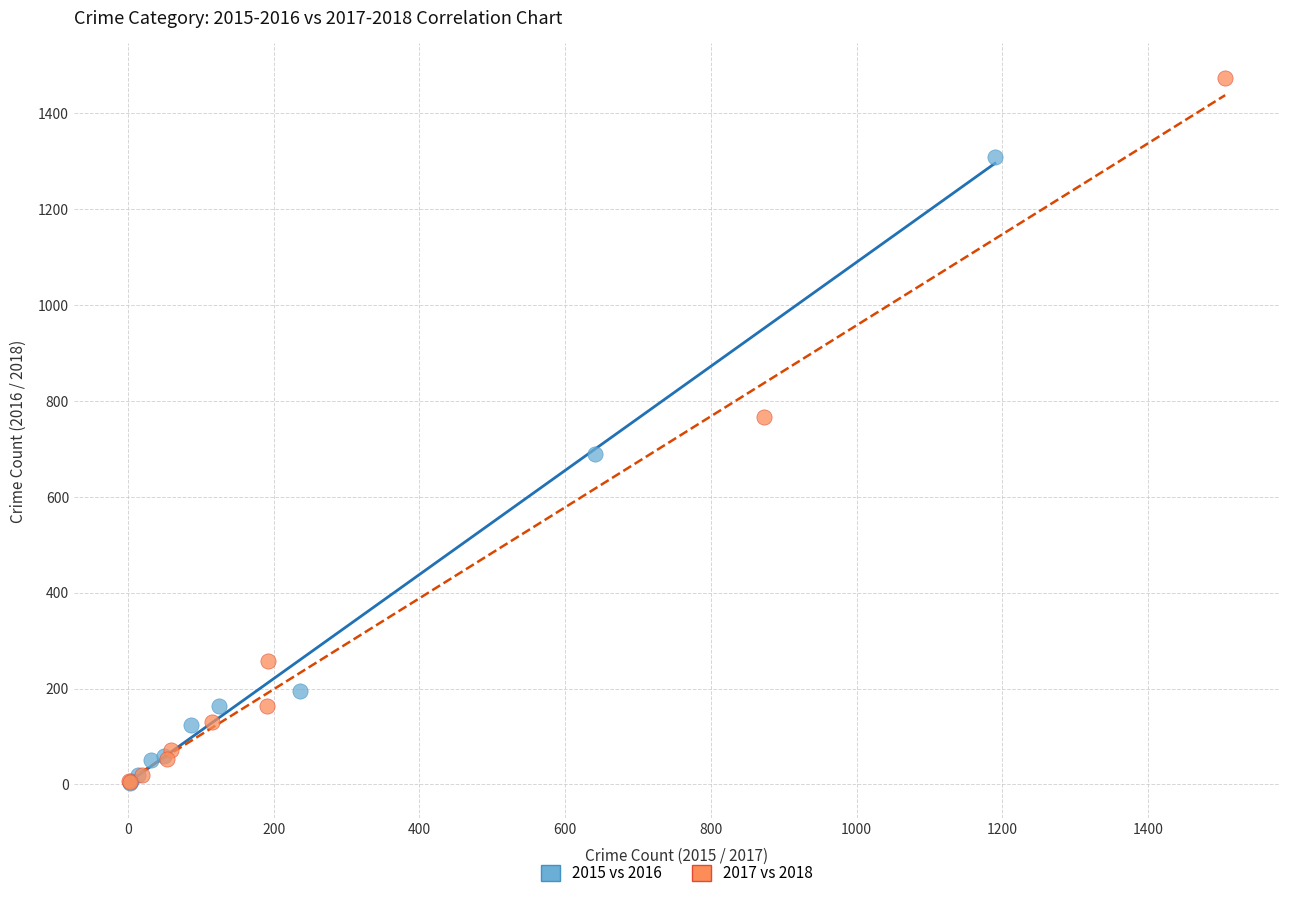

Which series has the widest spread of Y values?

2017 vs 2018